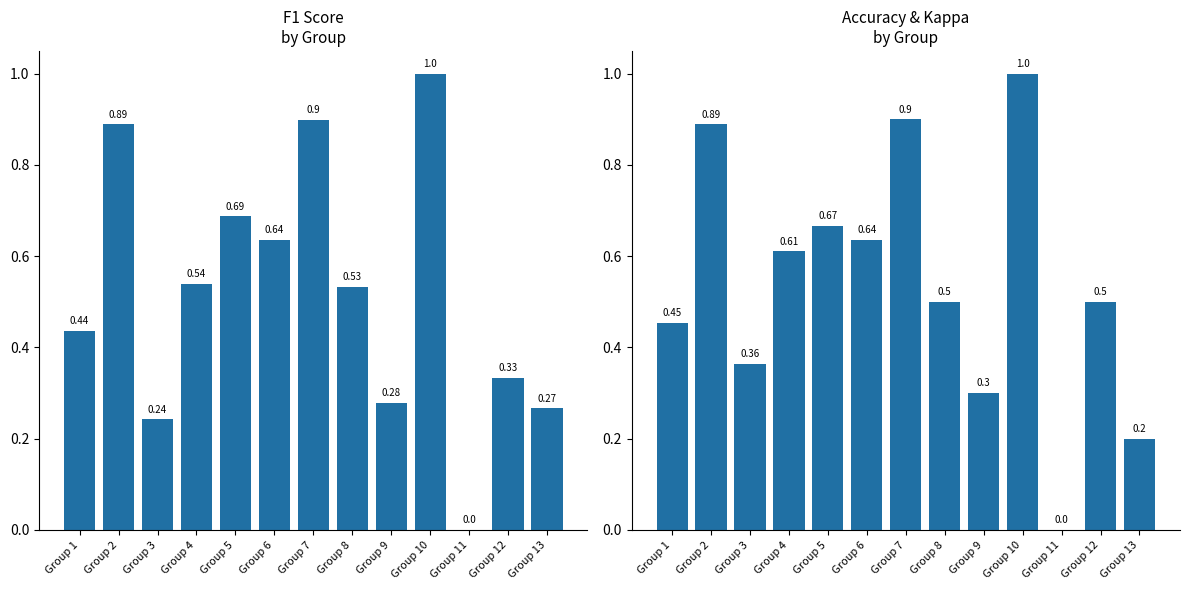

Rank the categories by accuracy value from highest to lowest.

Group 10, Group 7, Group 2, Group 5, Group 6, Group 4, Group 8, Group 12, Group 1, Group 3, Group 9, Group 13, Group 11